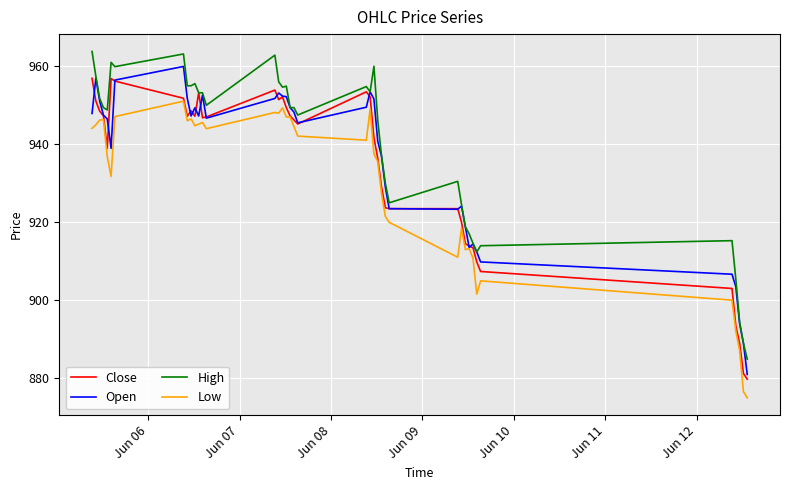

Rank the series by their average value, from lowest to highest.

Low, Close, Open, High